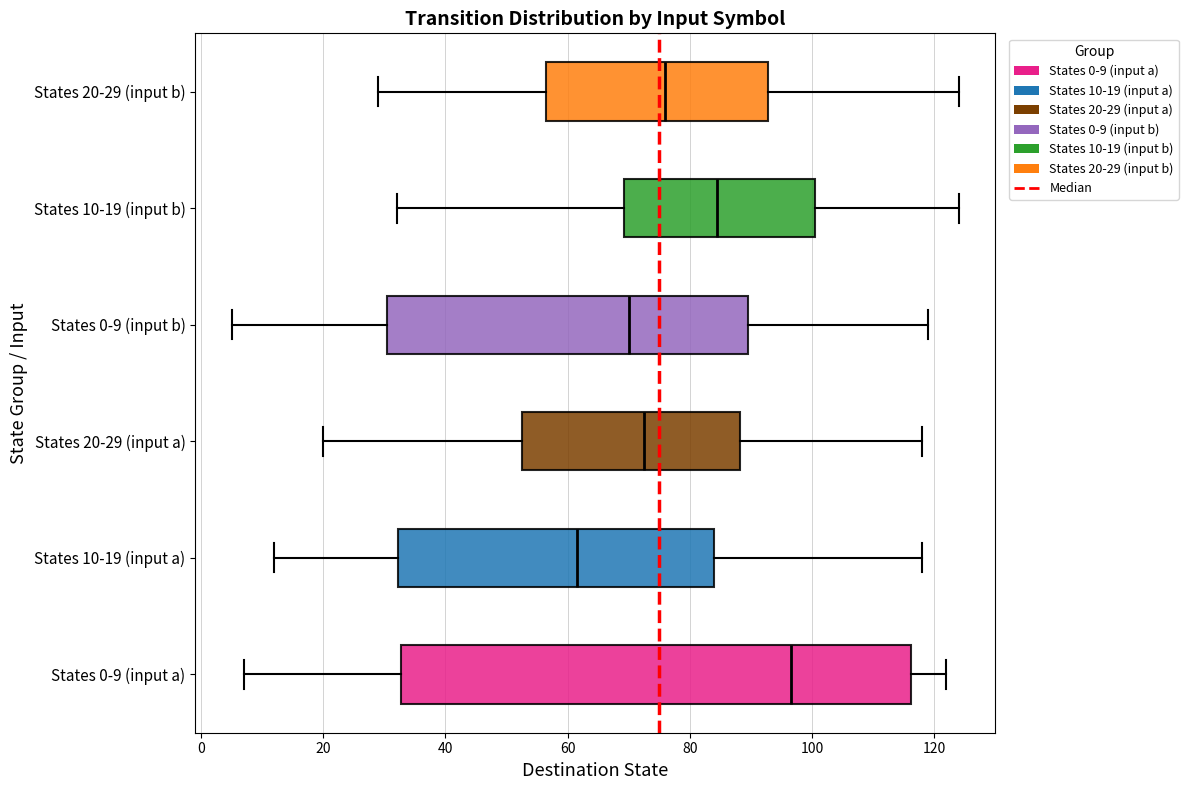

Where is the right edge of the box for States 20-29 (input a) on the x-axis? The values are not printed on the chart, so give them approximately, as read against the axis.

88